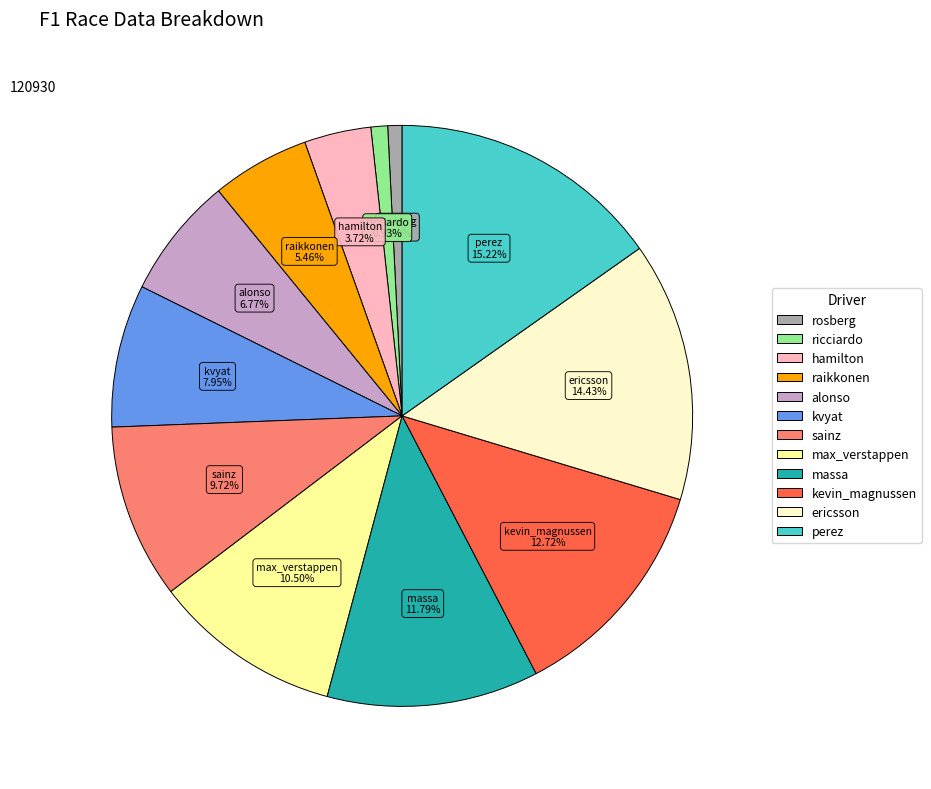

How many slices are in this pie chart?

12